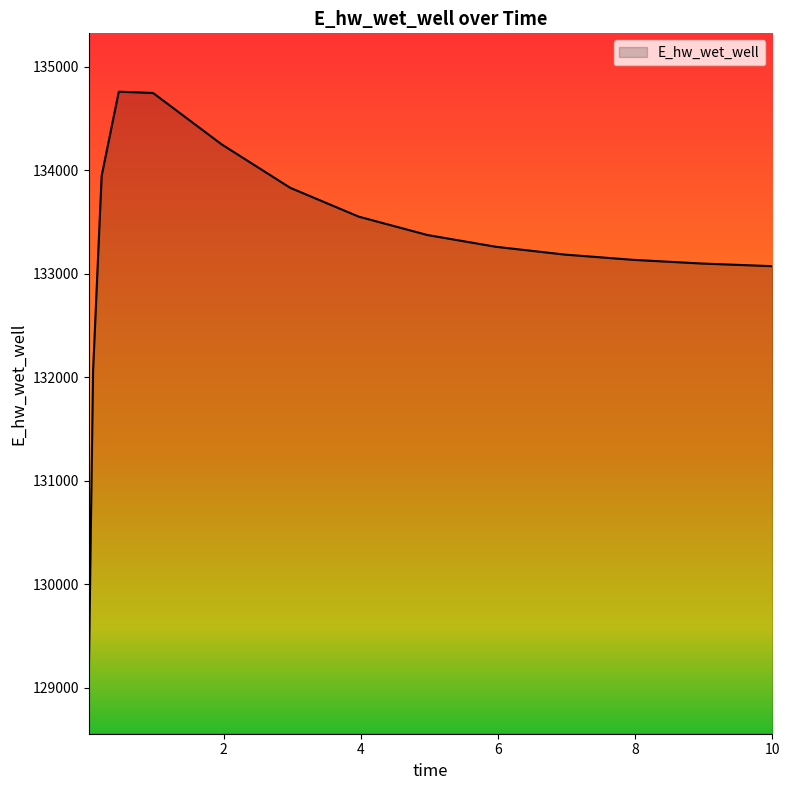

What is the greatest value displayed?

134757.7